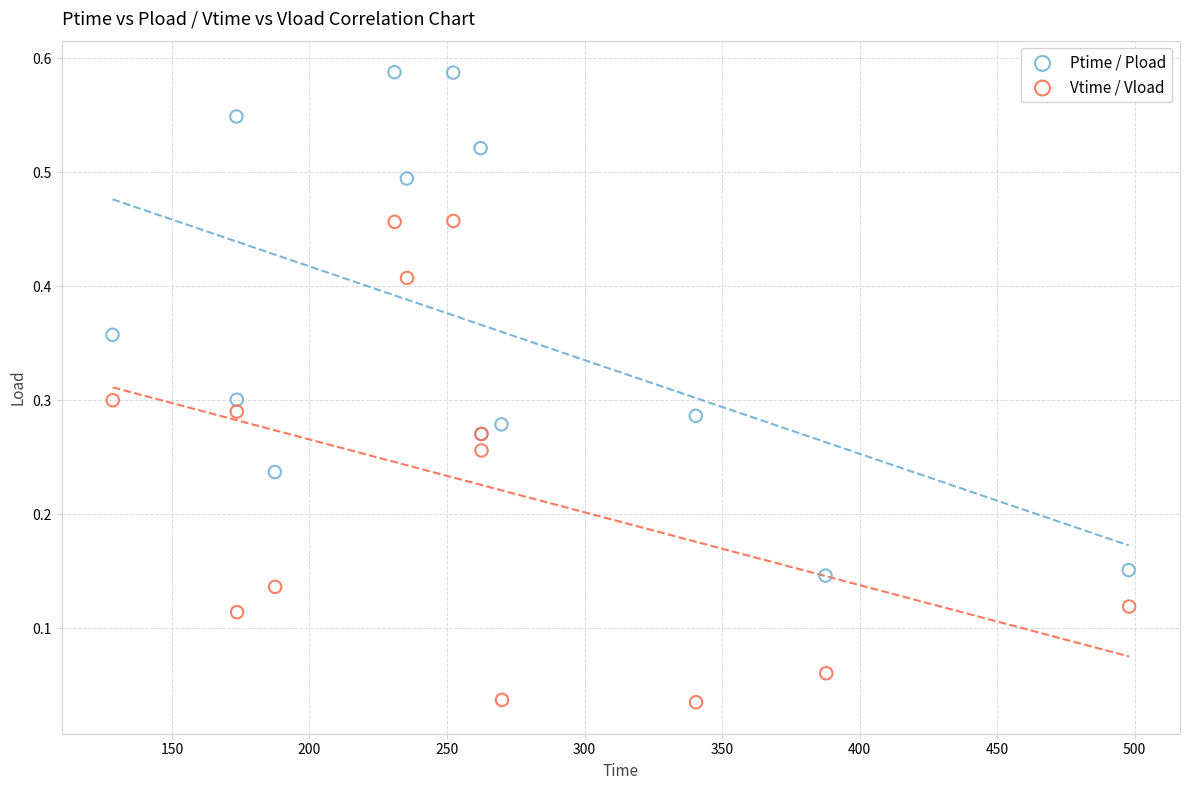

Which series reaches the maximum Y coordinate?

Ptime / Pload